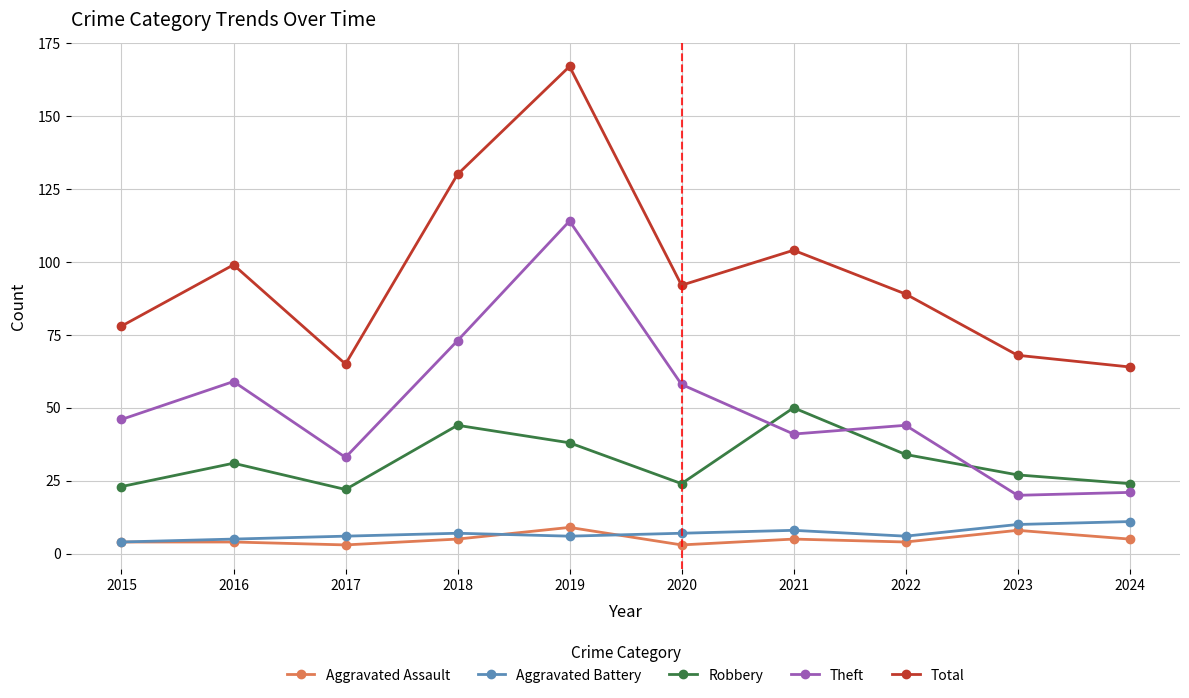

True or false: Total has more than 2 interior local peaks.

True